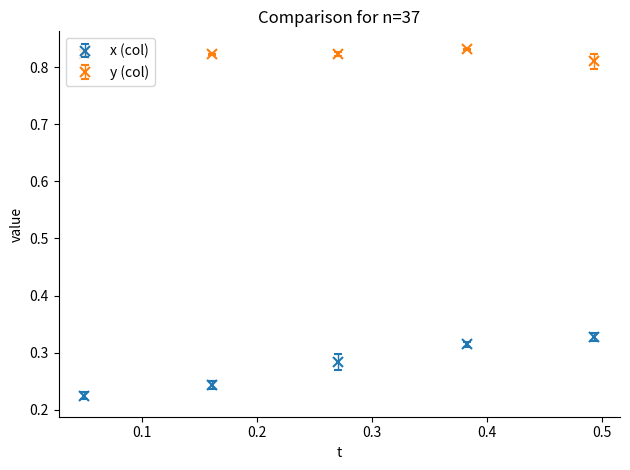

At how many categories does at least one series exceed 0?

5